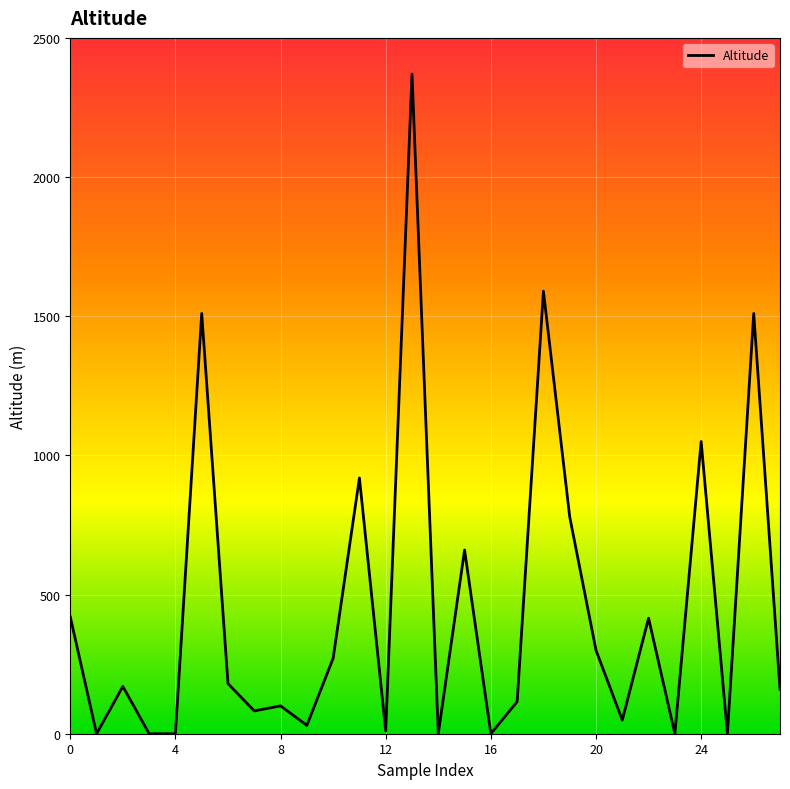

What is the difference between the maximum and minimum values?

2370